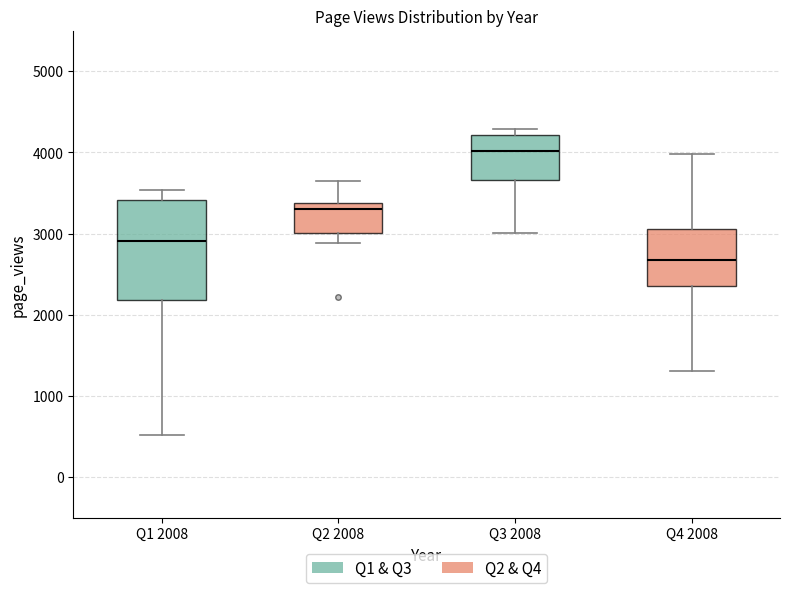

Where is the lower edge of the box for Q4 2008 on the y-axis? The values are not printed on the chart, so give them approximately, as read against the axis.

2400